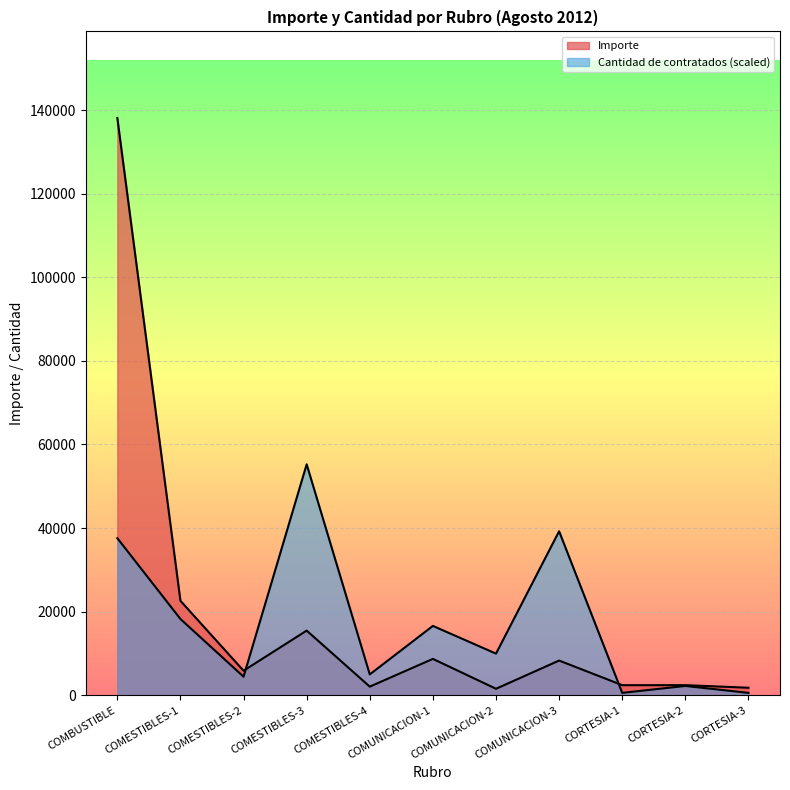

In Importe, how many points are higher than both neighbors (excluding endpoints)?

3